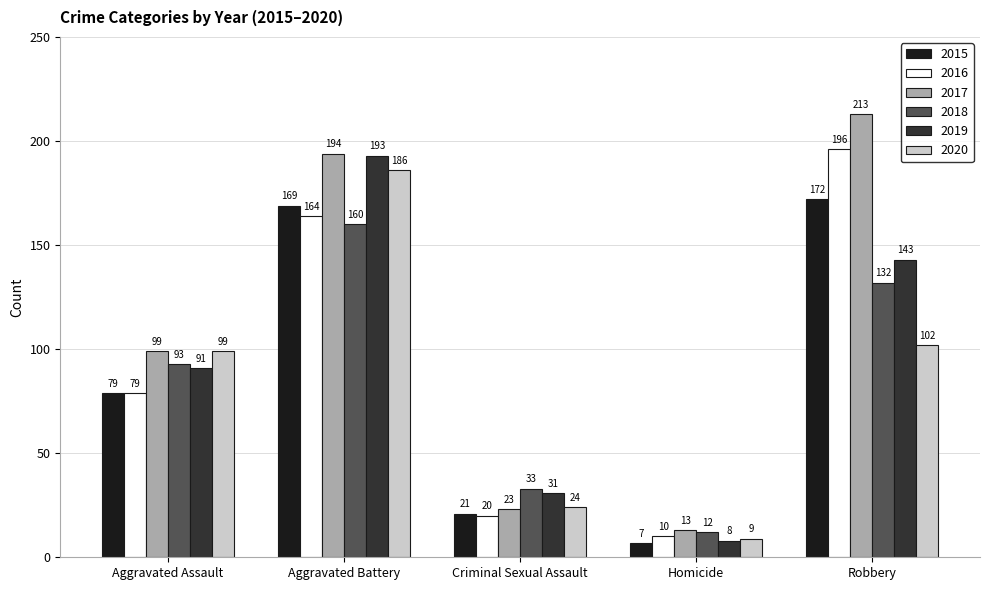

What is the average value of the 2016 series?

94